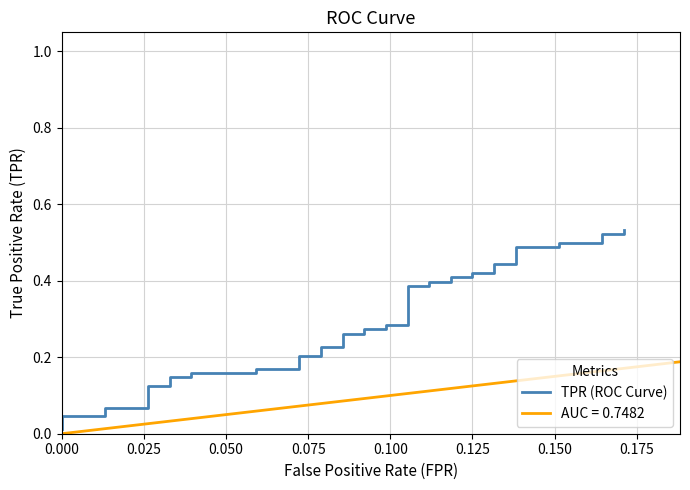

How many categories are shown in the chart?

40